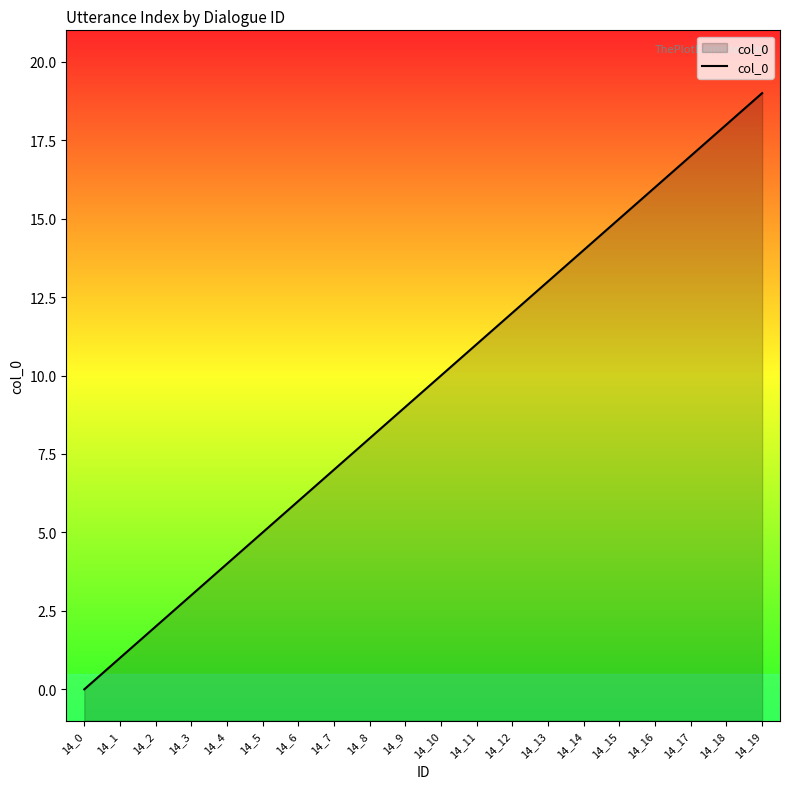

What is the difference between the maximum and minimum values?

19